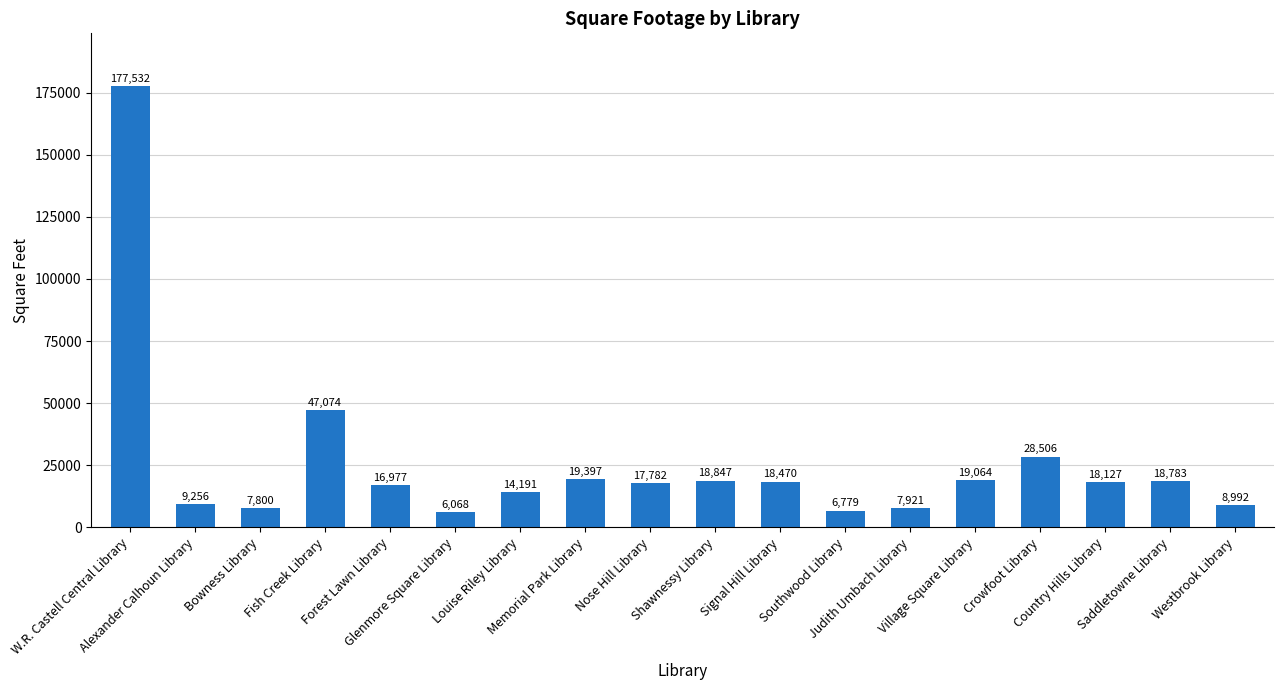

What is the ratio of the value at Shawnessy Library to the value at Bowness Library?

2.4